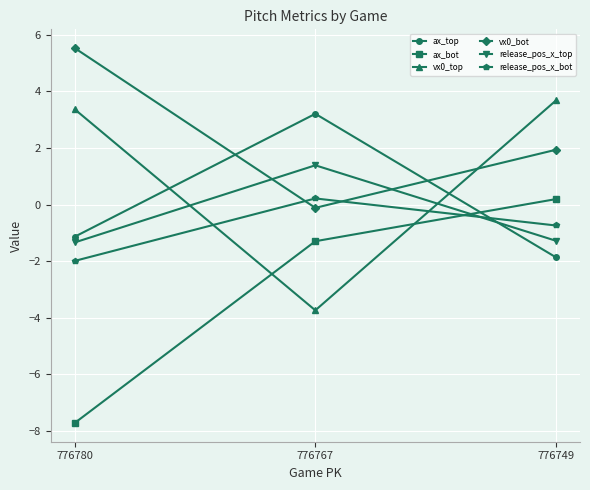

What is the value of the vx0_bot point at the 3rd from the left?

1.9